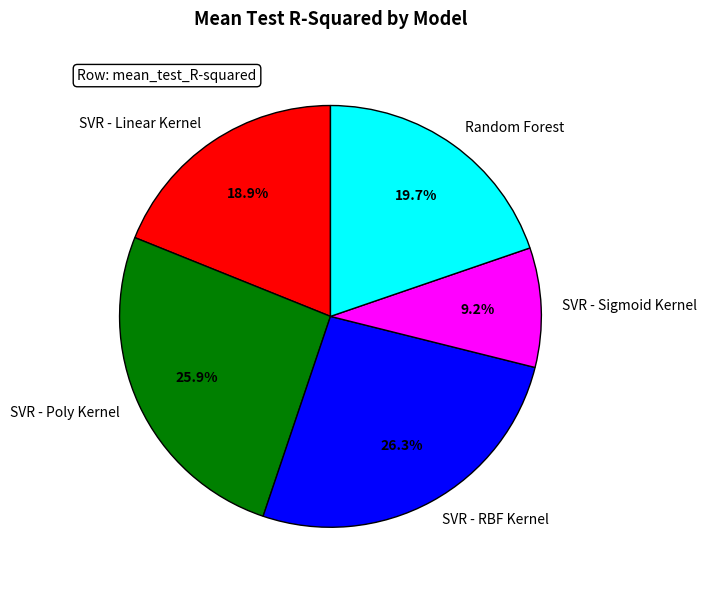

To the nearest percent, what portion does Random Forest represent?

20%